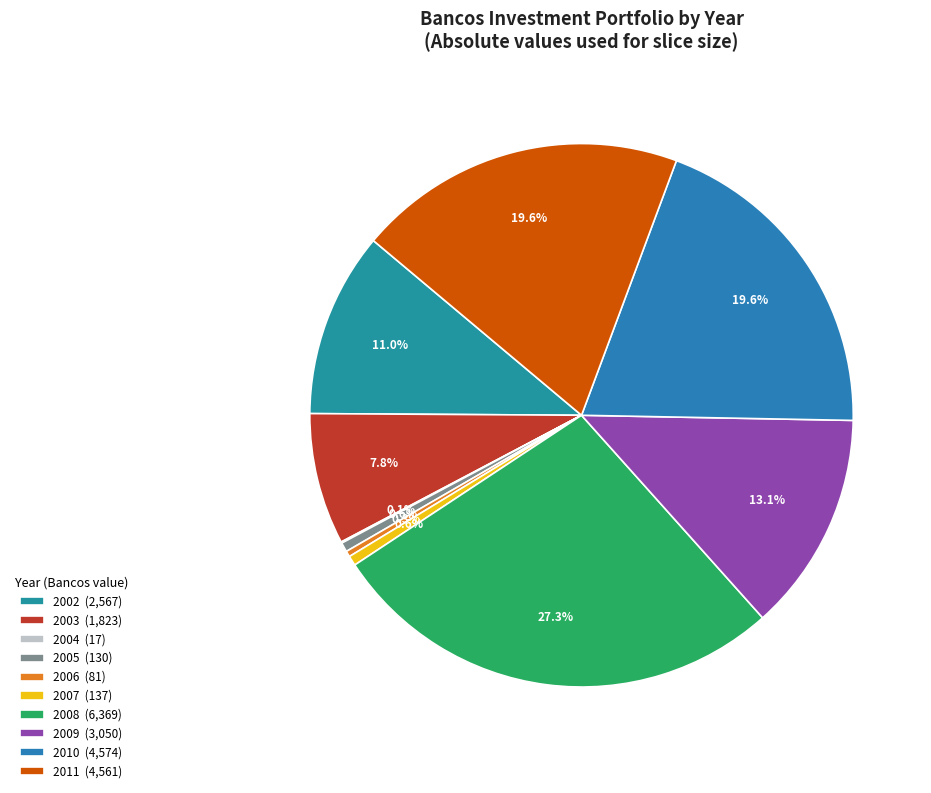

How many slices are in this pie chart?

10